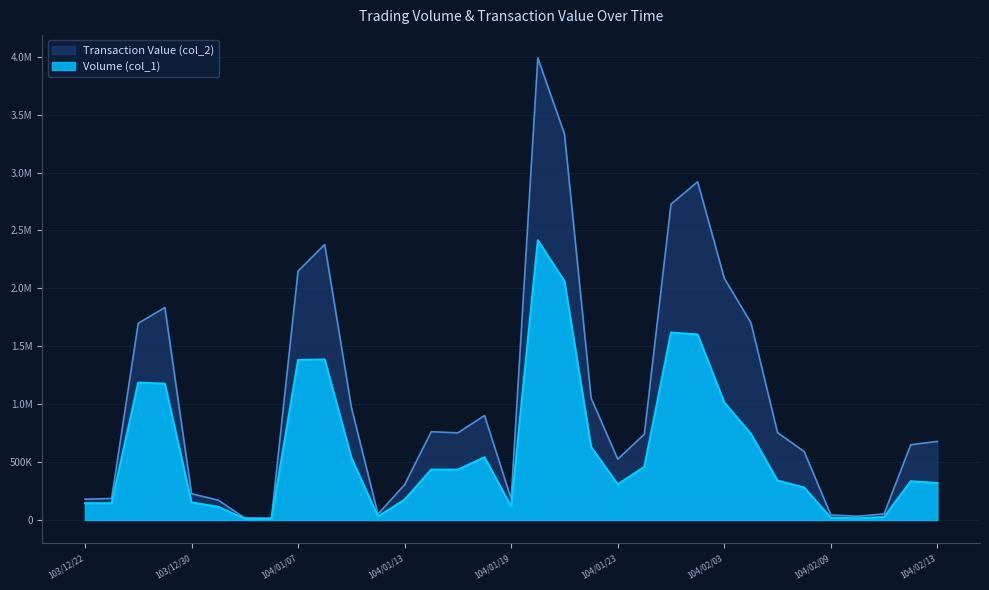

Which series has the widest spread of values?

Transaction Value (col_2)